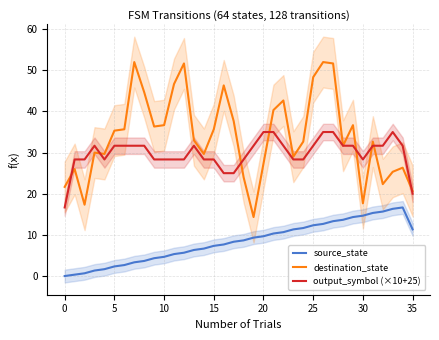

What is the maximum value for source_state?

16.7